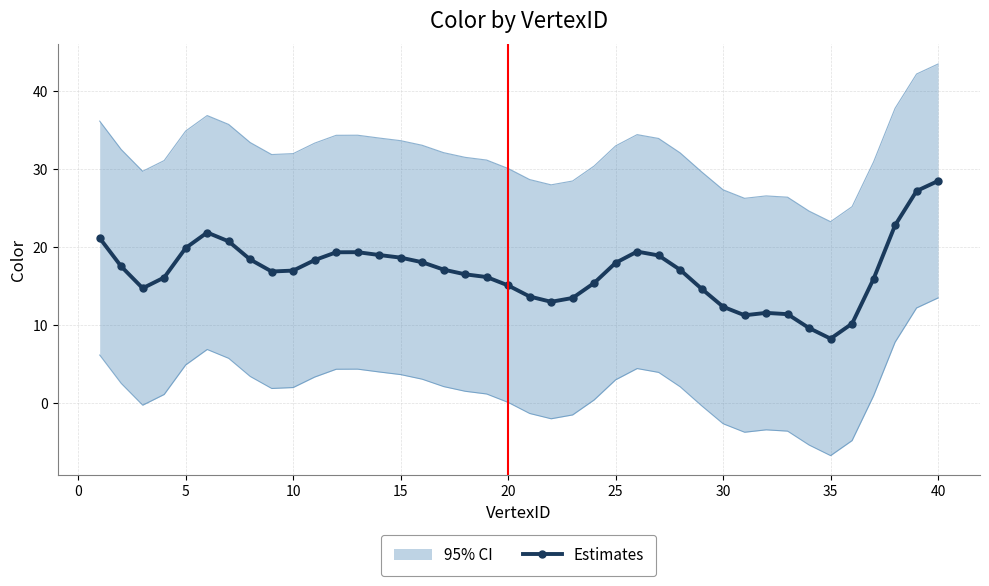

What is the difference between the maximum and minimum values?

20.2